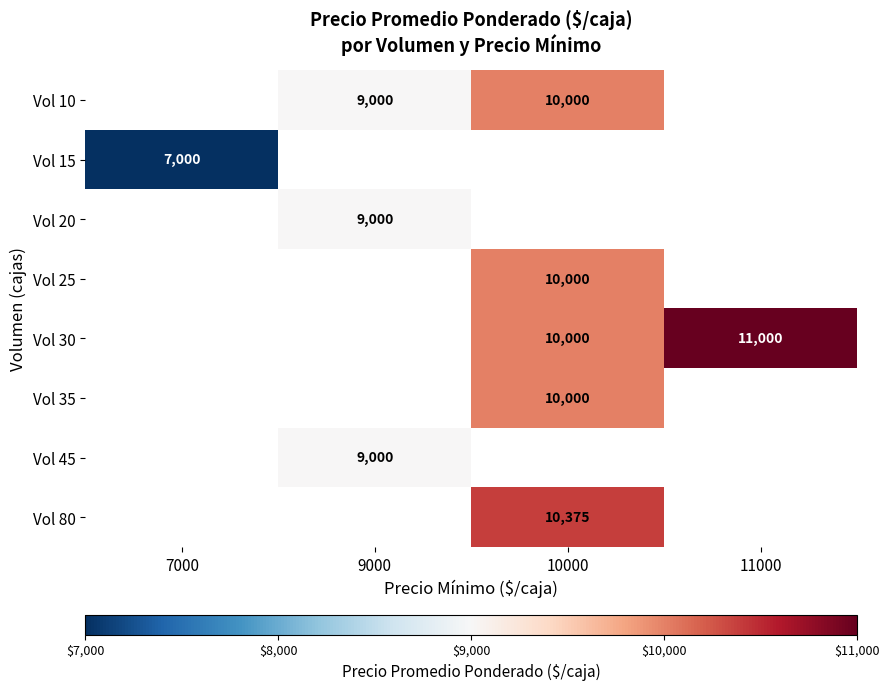

The Vol 15 series shows 7000 at 7000. True or false?

True